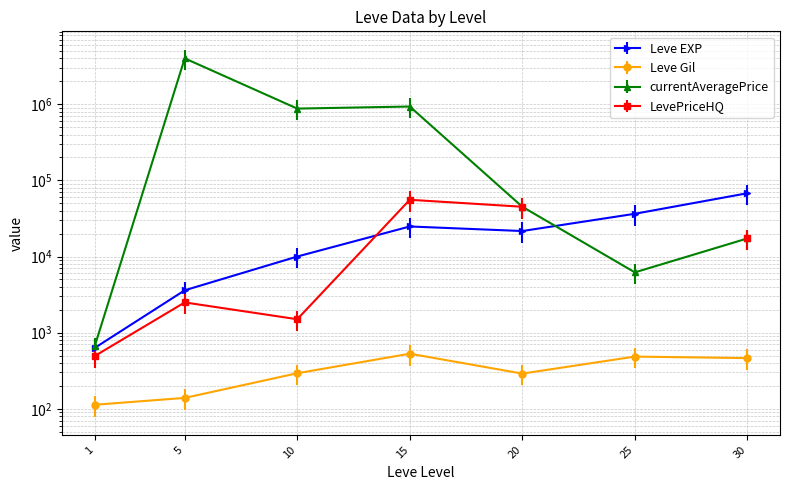

Where is the first local minimum for Leve EXP?

20